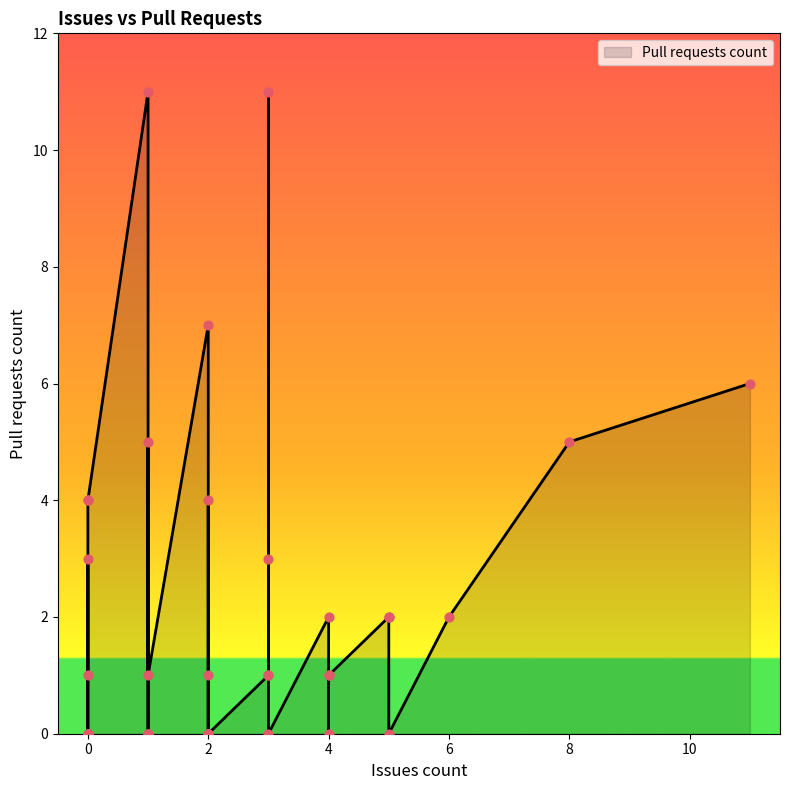

What is the change in value from 2 to 1?

-4